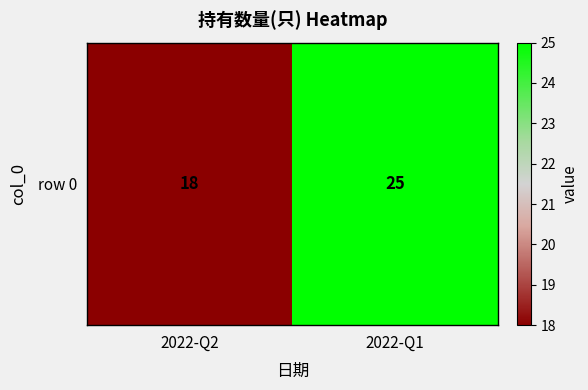

Reading left to right, transcribe all the data shown in this chart.

2022-Q2=18	2022-Q1=25